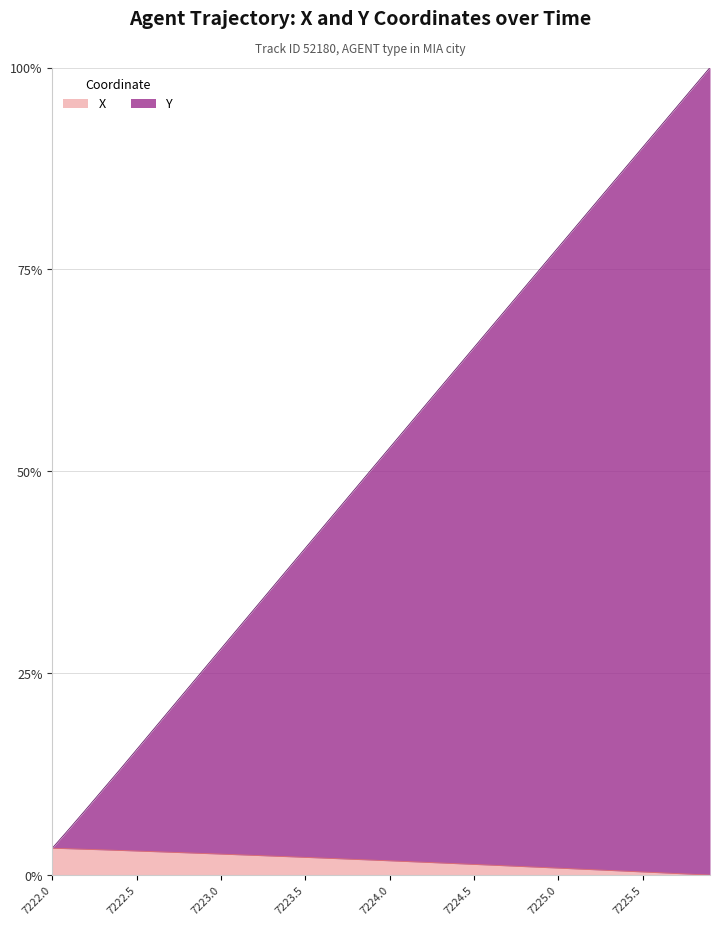

The Y series shows 104.9 at 7224.8. True or false?

False